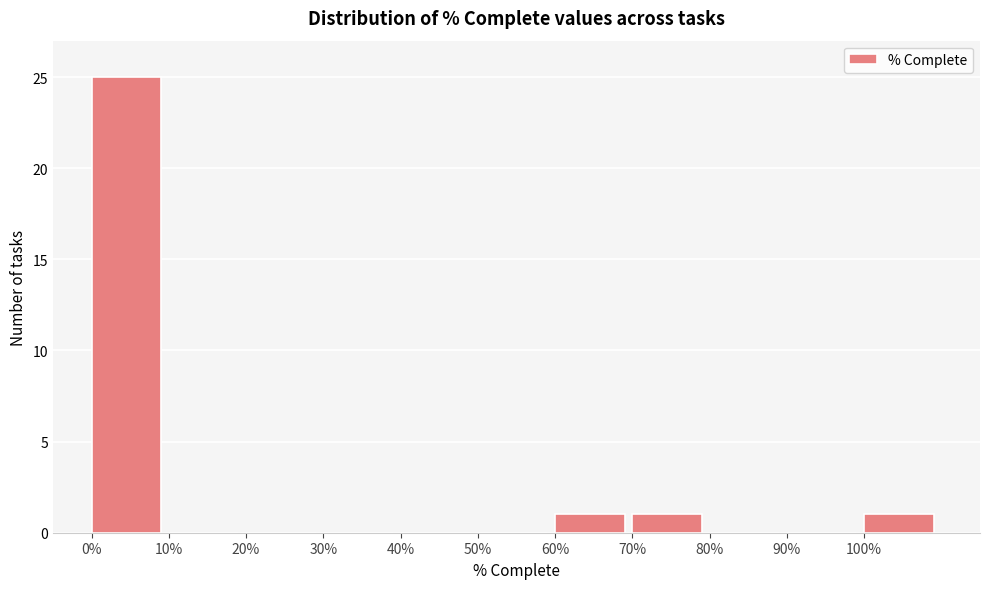

What is the sum of all values?

28